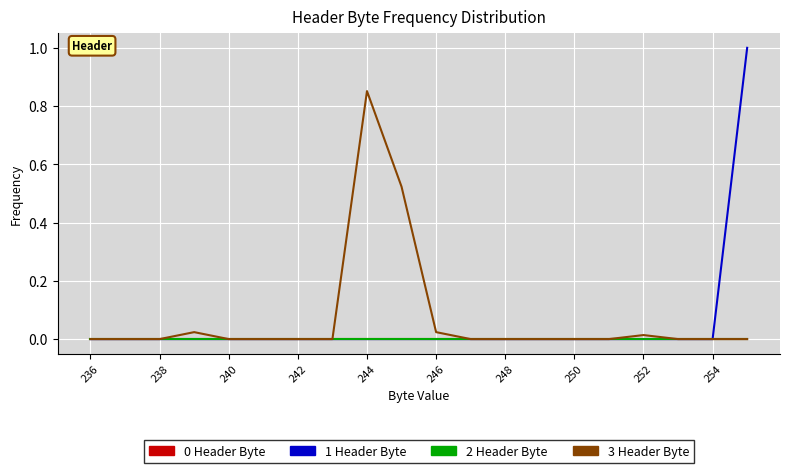

At which label is 3 Header Byte closest to 0?

236